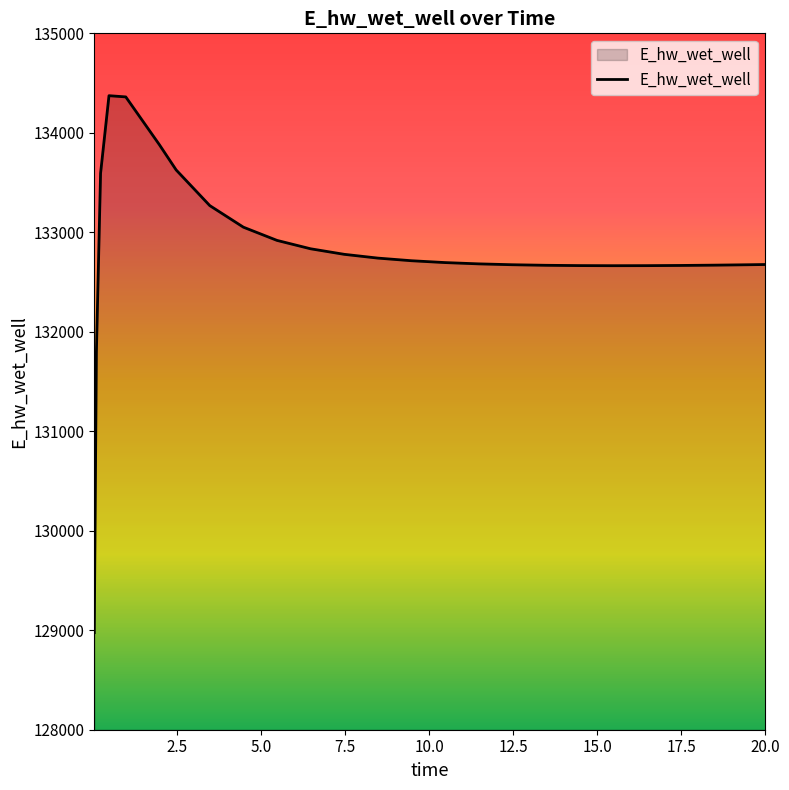

How many lines are shown in the chart?

1